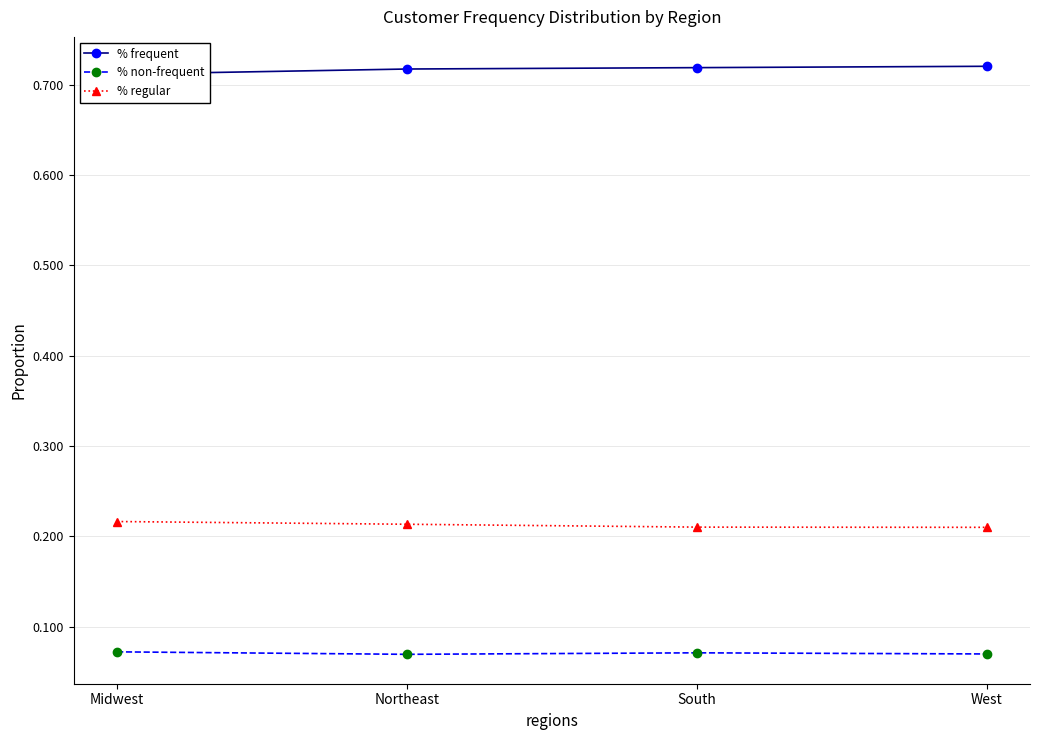

Is this an area chart (filled region under the line)?

No